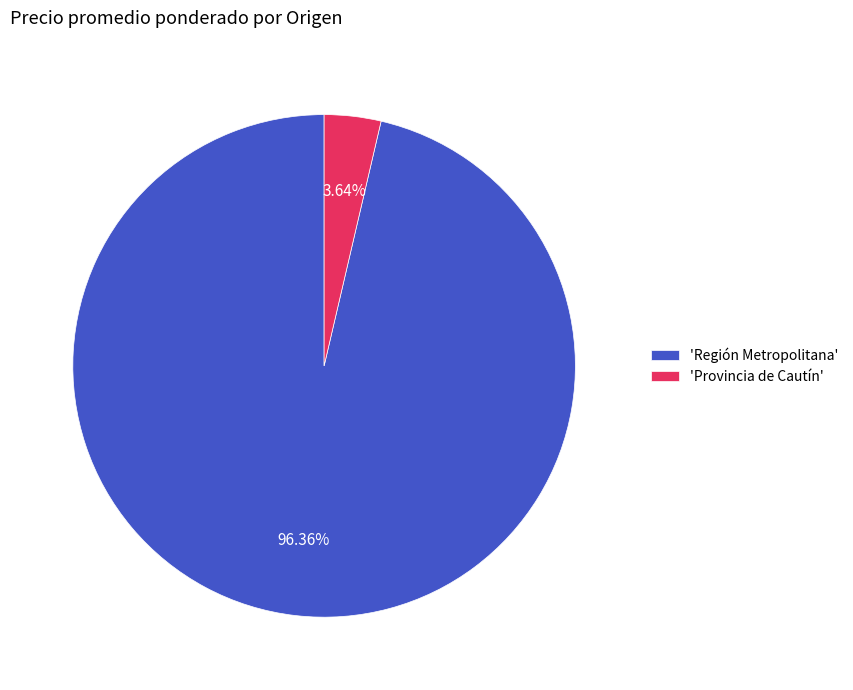

Is the sum of 'Región Metropolitana' and 'Provincia de Cautín' greater than half?

Yes